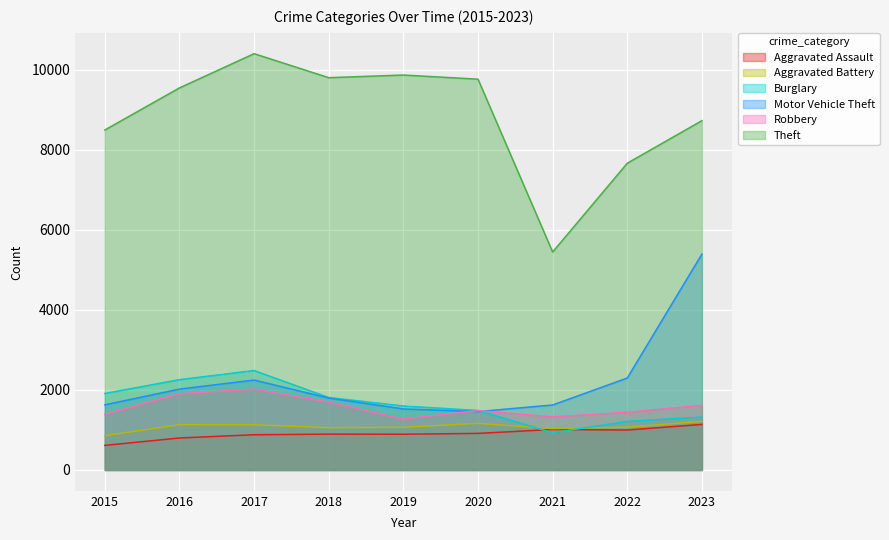

Reading left to right, what are all the values shown in this chart?

Aggravated Assault: 2015=615	2016=800	2017=881	2018=896	2019=894	2020=915	2021=1013	2022=999	2023=1139
Aggravated Battery: 2015=858	2016=1132	2017=1130	2018=1058	2019=1067	2020=1165	2021=1033	2022=1070	2023=1217
Burglary: 2015=1913	2016=2258	2017=2486	2018=1812	2019=1599	2020=1488	2021=931	2022=1215	2023=1324
Motor Vehicle Theft: 2015=1629	2016=2022	2017=2248	2018=1798	2019=1526	2020=1460	2021=1625	2022=2299	2023=5397
Robbery: 2015=1393	2016=1907	2017=2021	2018=1696	2019=1272	2020=1483	2021=1329	2022=1443	2023=1617
Theft: 2015=8499	2016=9551	2017=10407	2018=9807	2019=9873	2020=9770	2021=5449	2022=7669	2023=8733